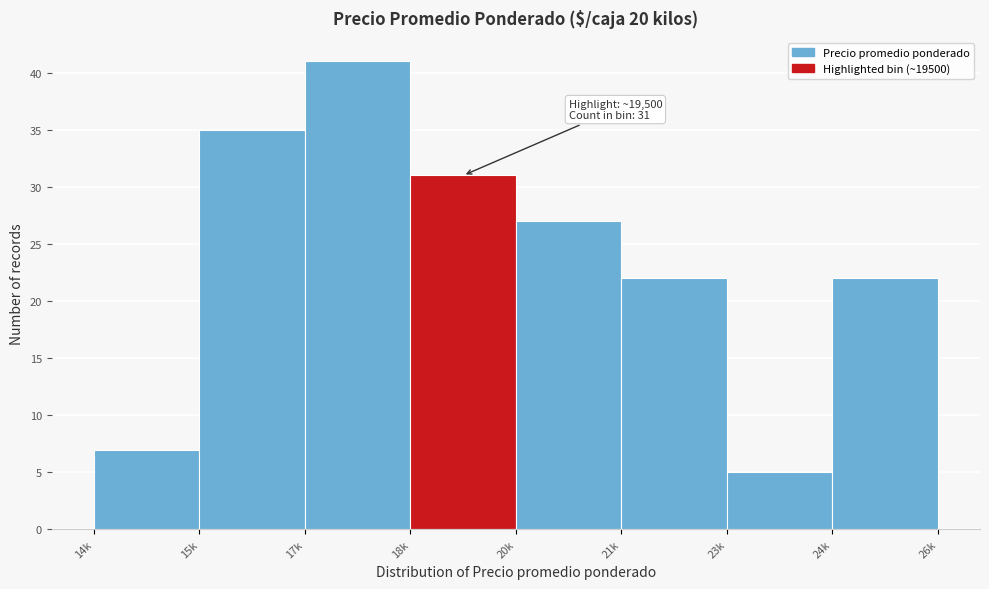

Reading left to right, what are all the values shown in this chart?

14k=7	15k=35	17k=41	18k=31	20k=27	21k=22	23k=5	24k=22